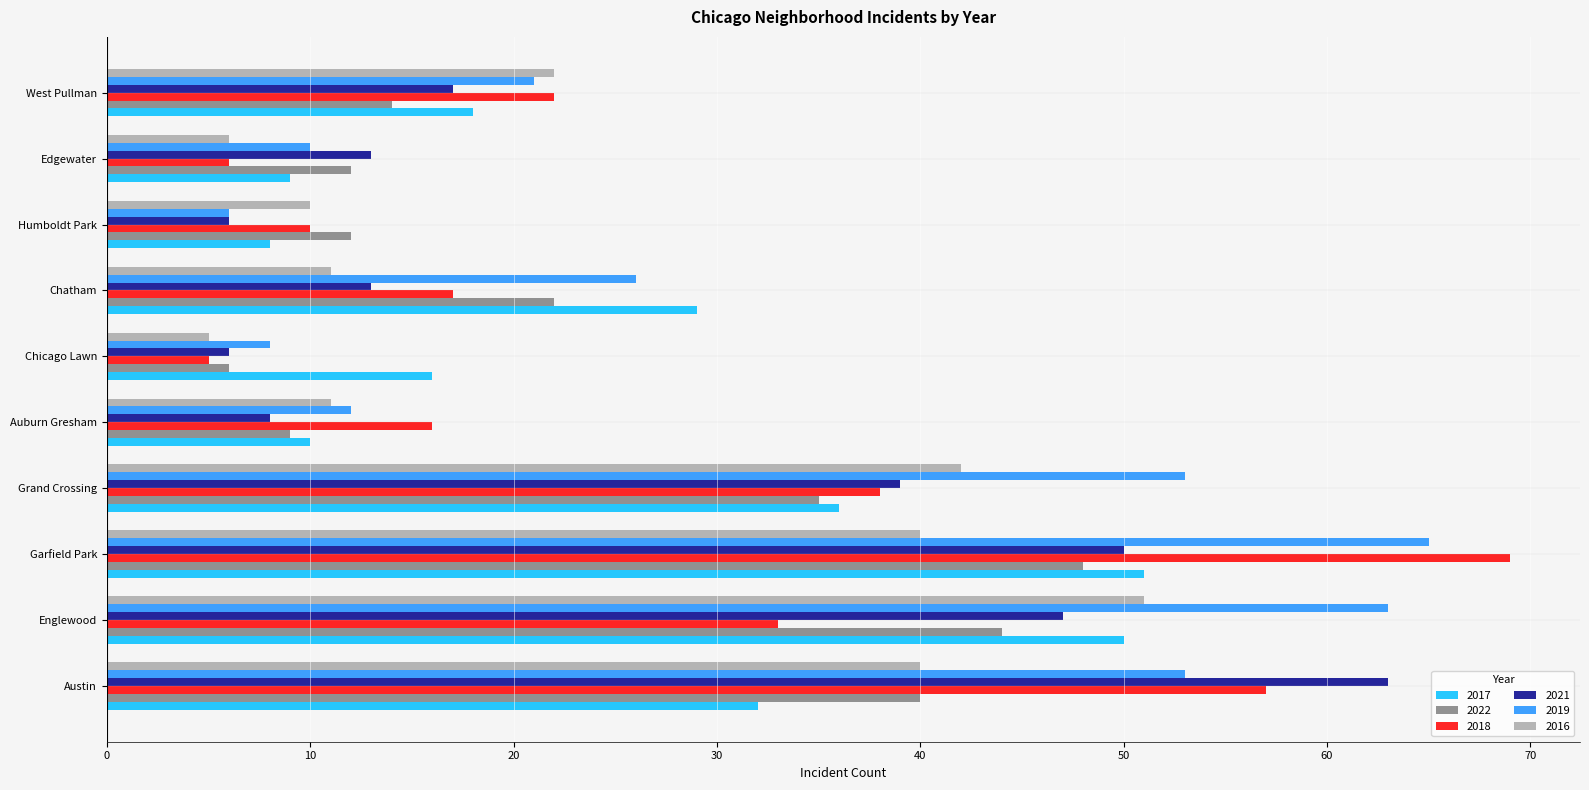

What is the sum of all 2022 values?

242